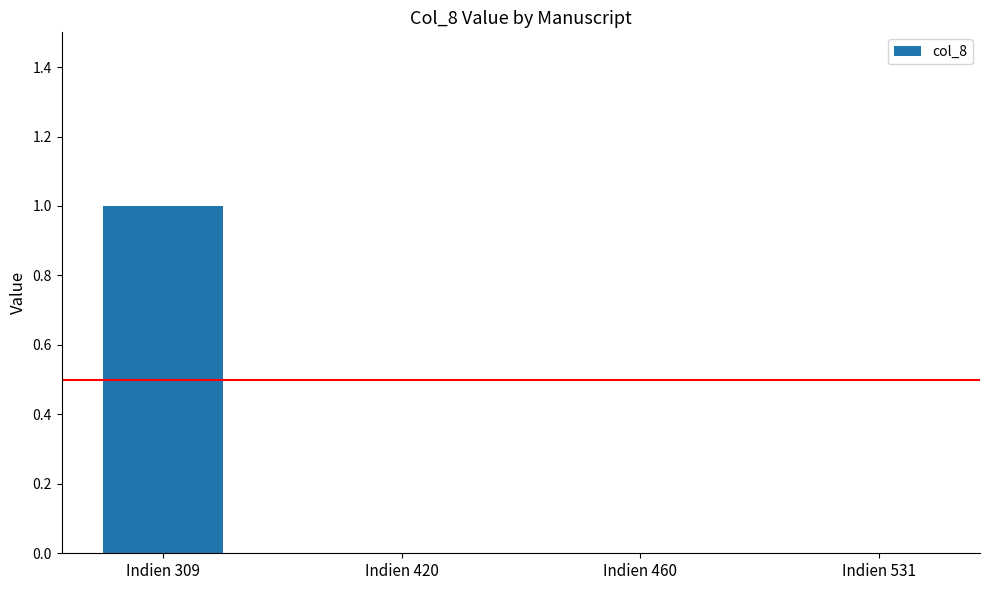

Reading left to right, what are all the values shown in this chart?

Indien 309=1	Indien 420=0	Indien 460=0	Indien 531=0